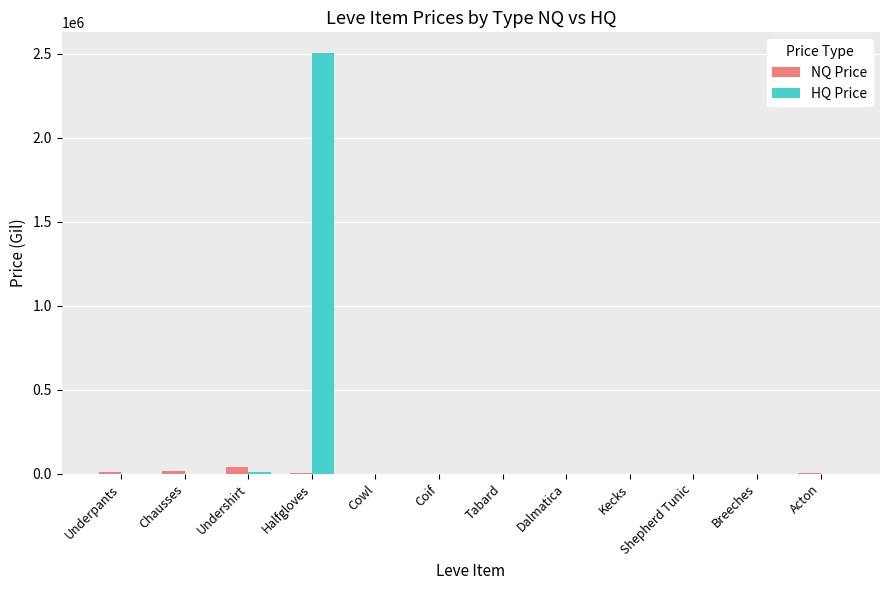

The NQ Price series shows 16000.0 at Chausses. True or false?

True